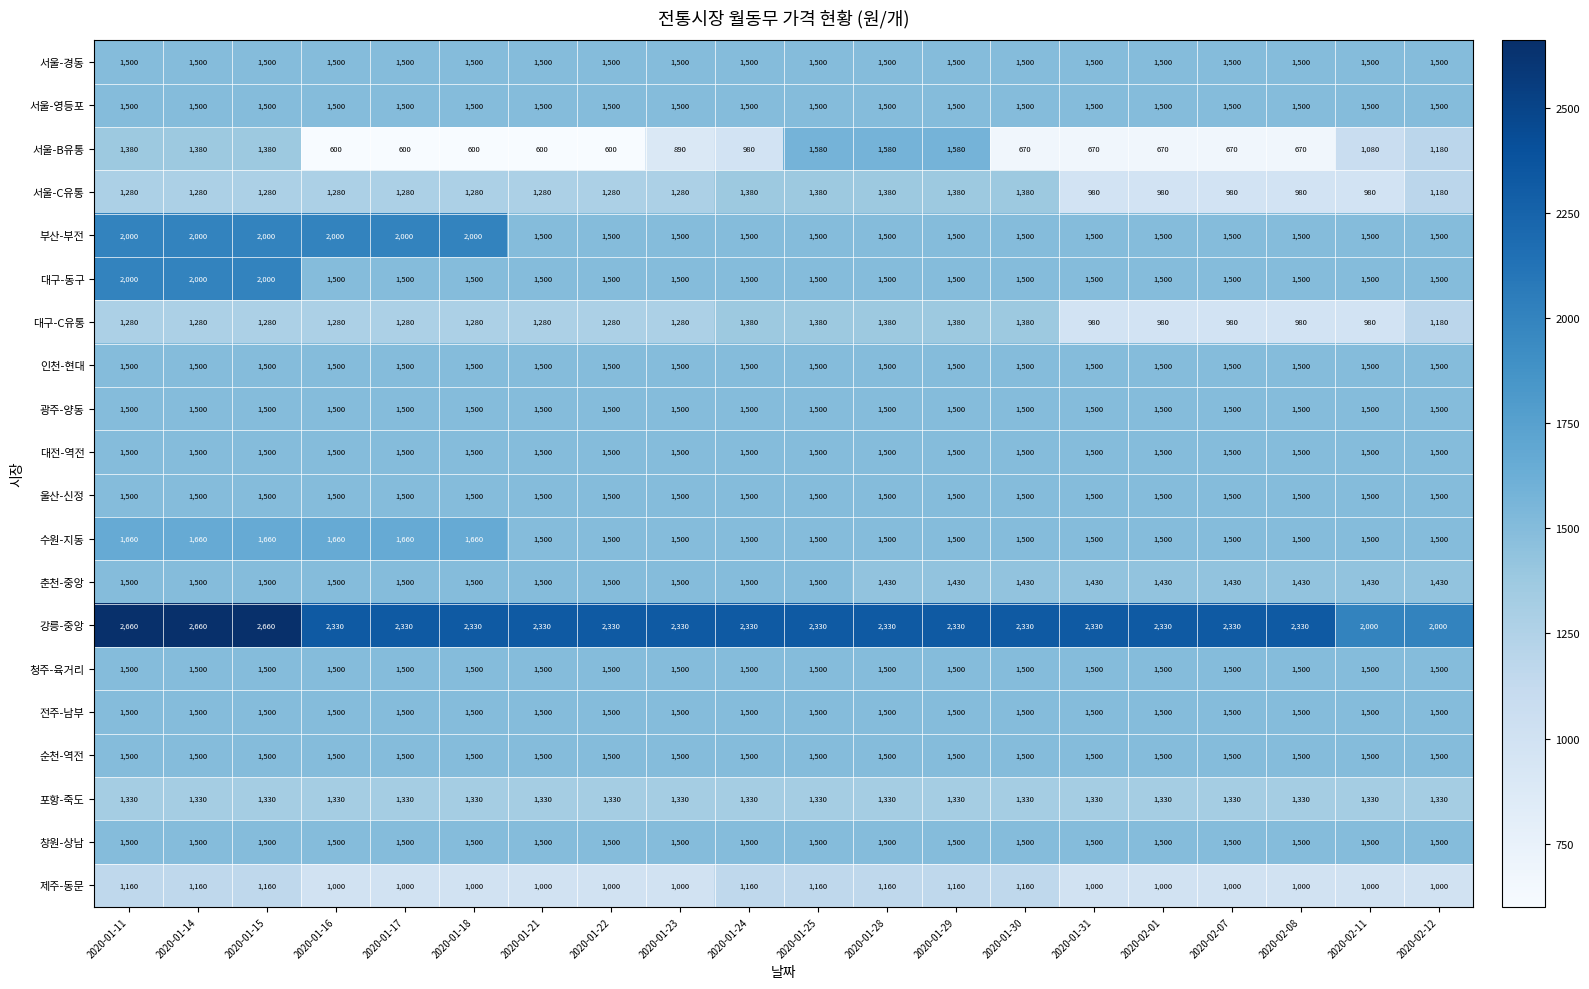

Is it true that 순천-역전 equals 2113 at 2020-01-24?

False